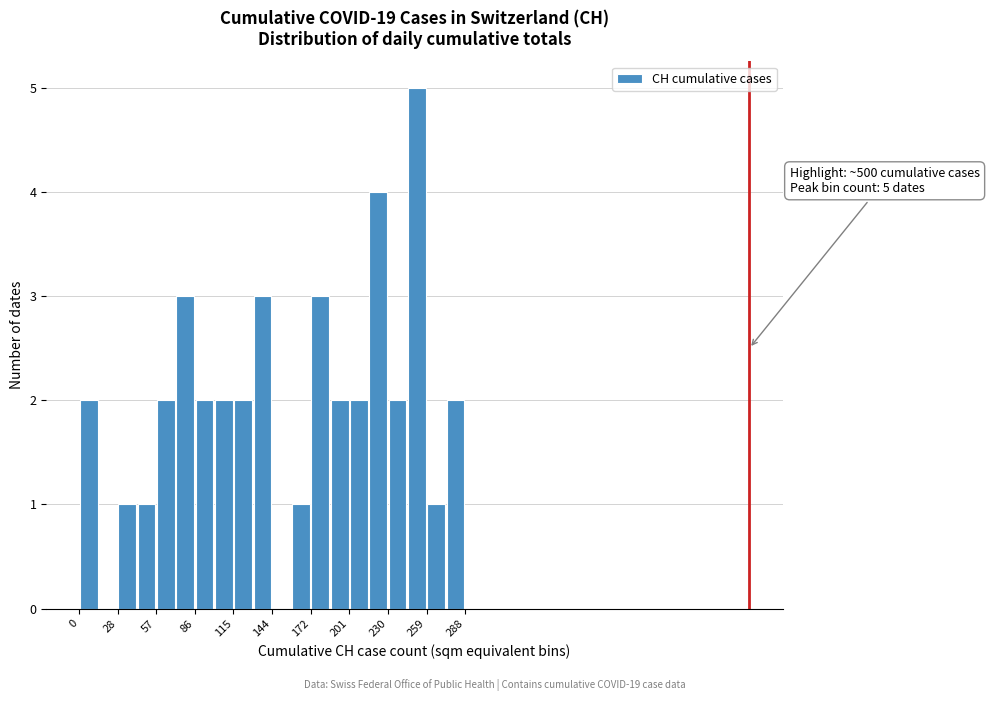

Read against the x-axis, roughly where is the centre of the tallest bar?

250